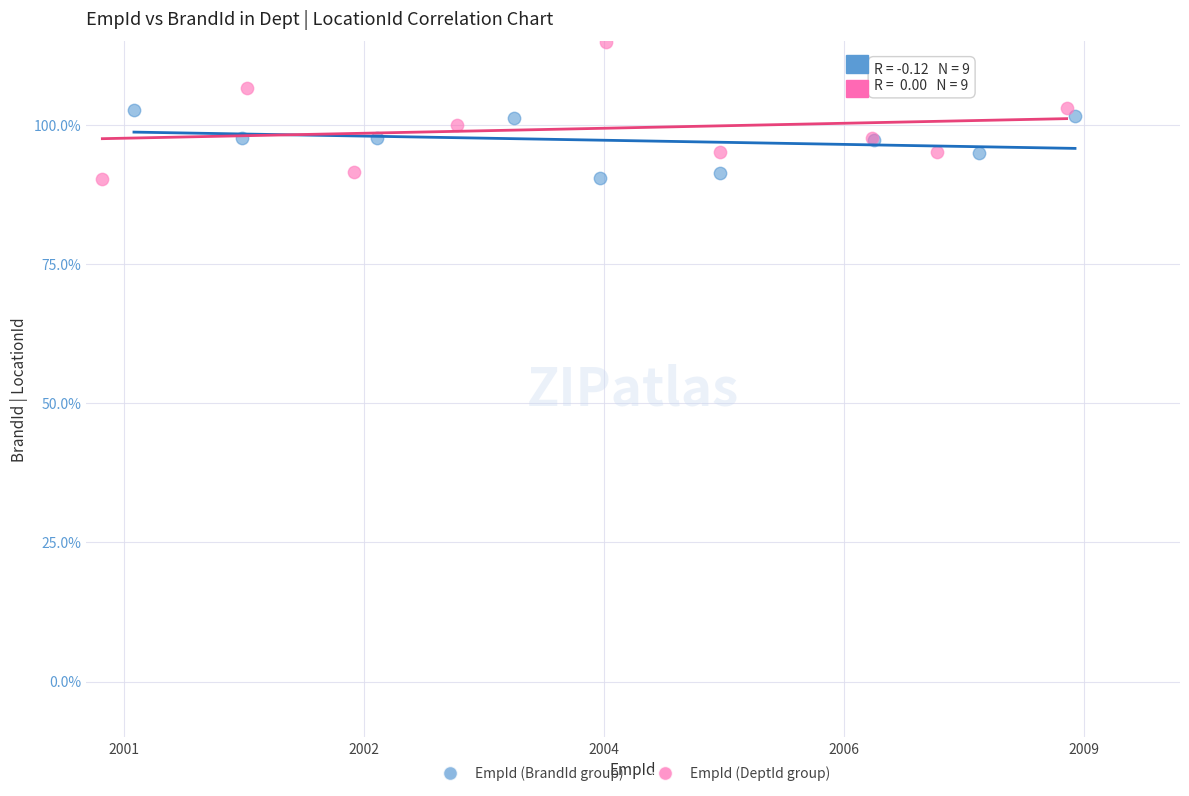

Which series reaches the maximum Y coordinate?

EmpId (DeptId group)